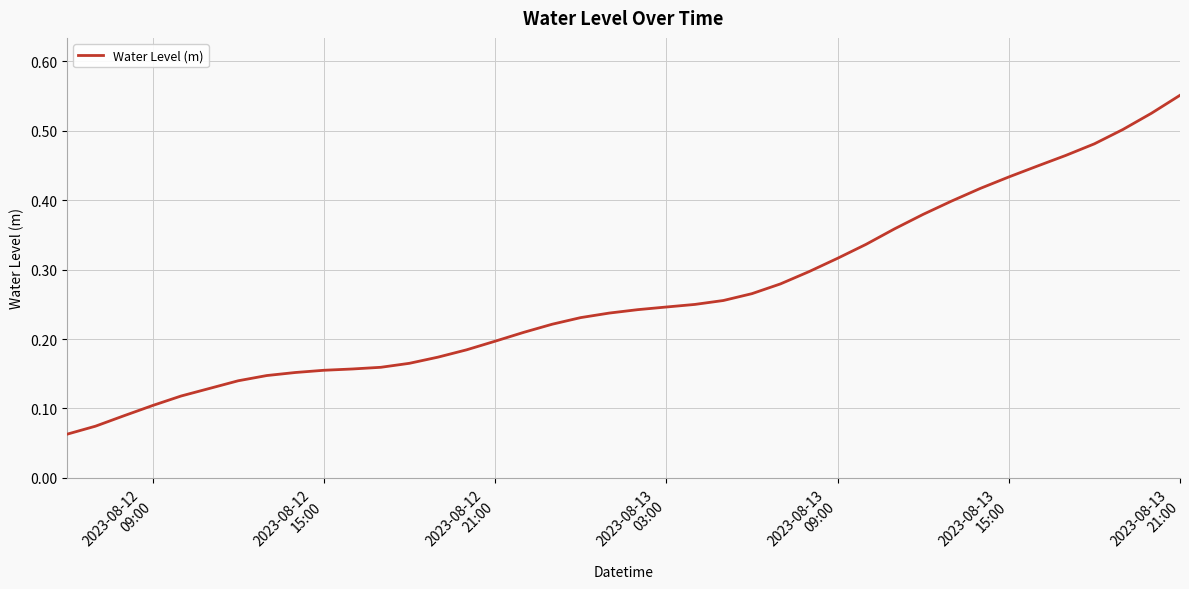

True or false: the data has more than 2 interior local peaks.

False